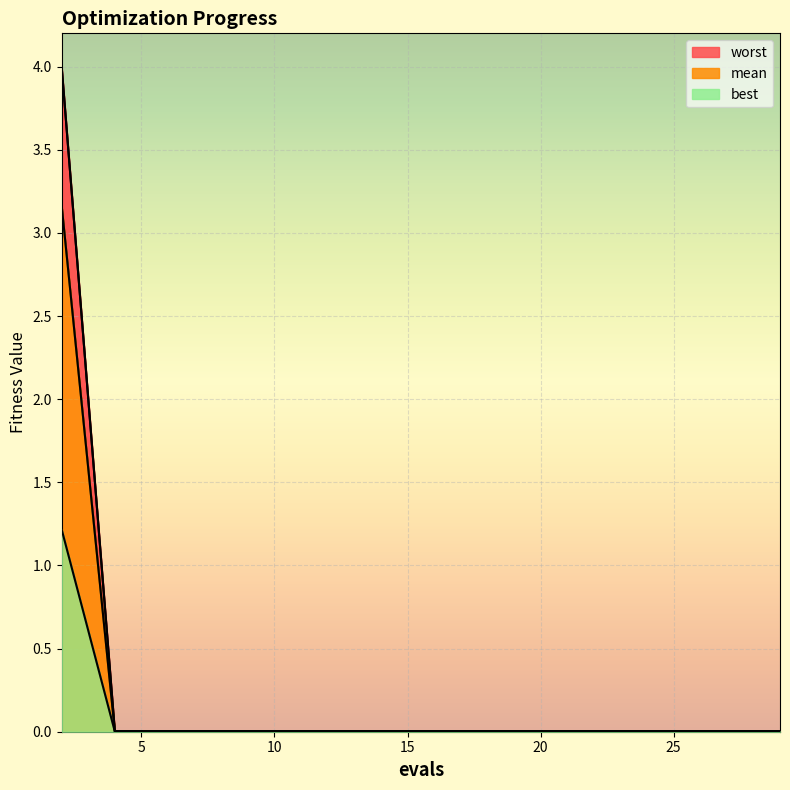

Between 10 and 18, which is larger?

10